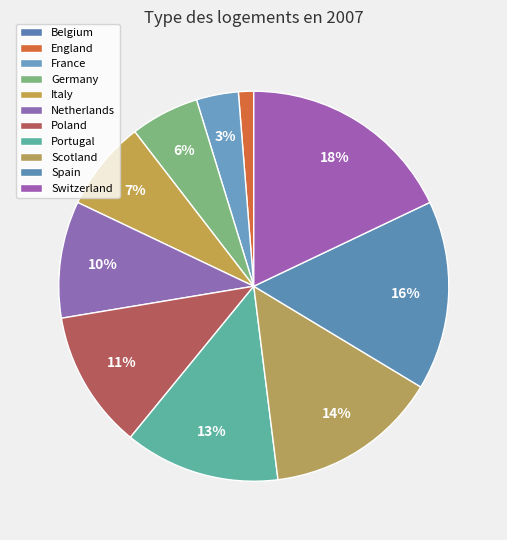

How many slices are in this pie chart?

11